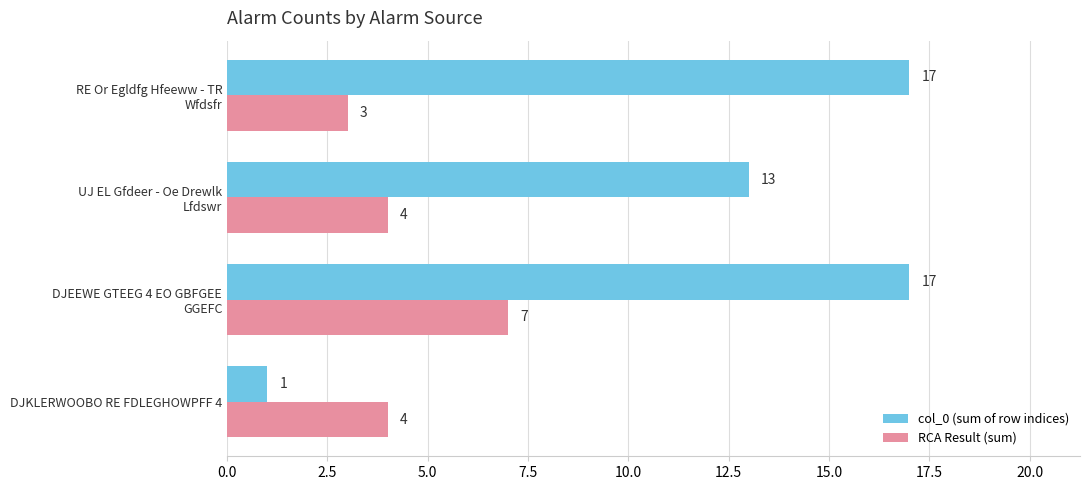

How many col_0 (sum of row indices) values are between 13 and 17?

3